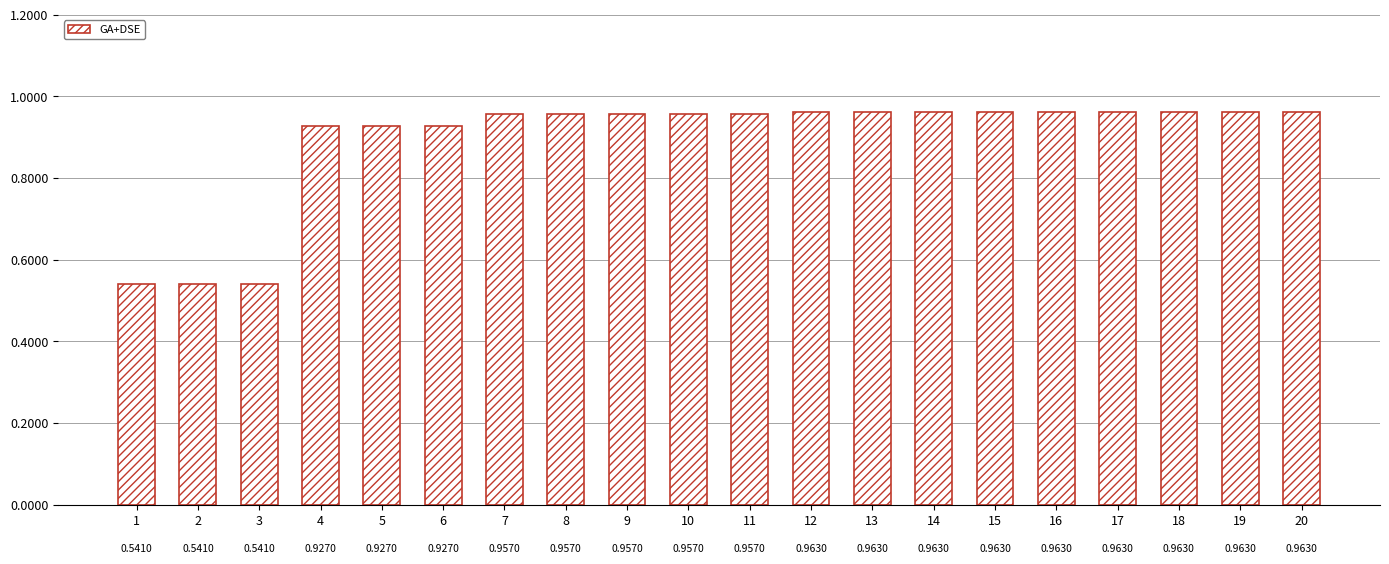

The value at 2 is 0.4. True or false?

False